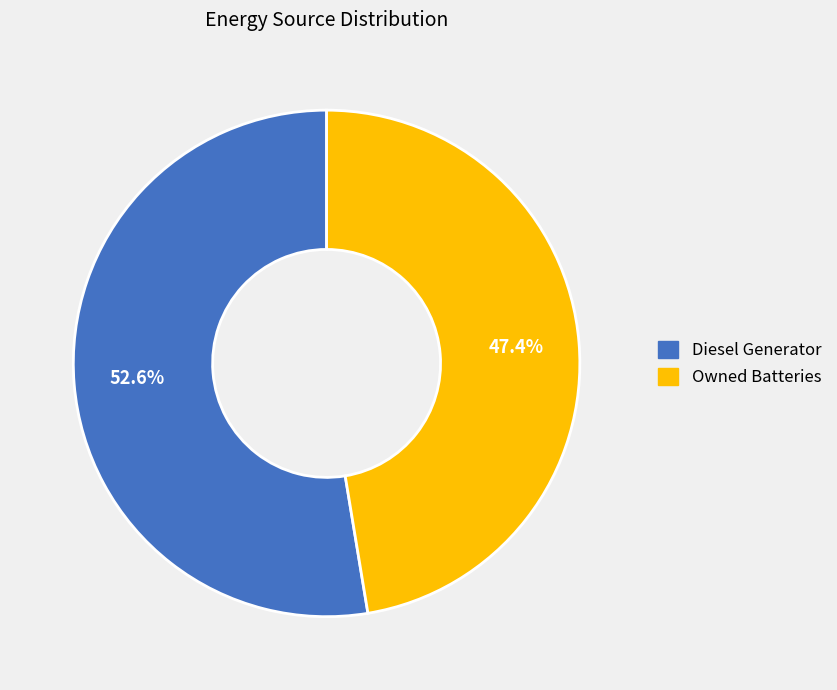

Which category has the smallest portion of the pie?

Owned Batteries